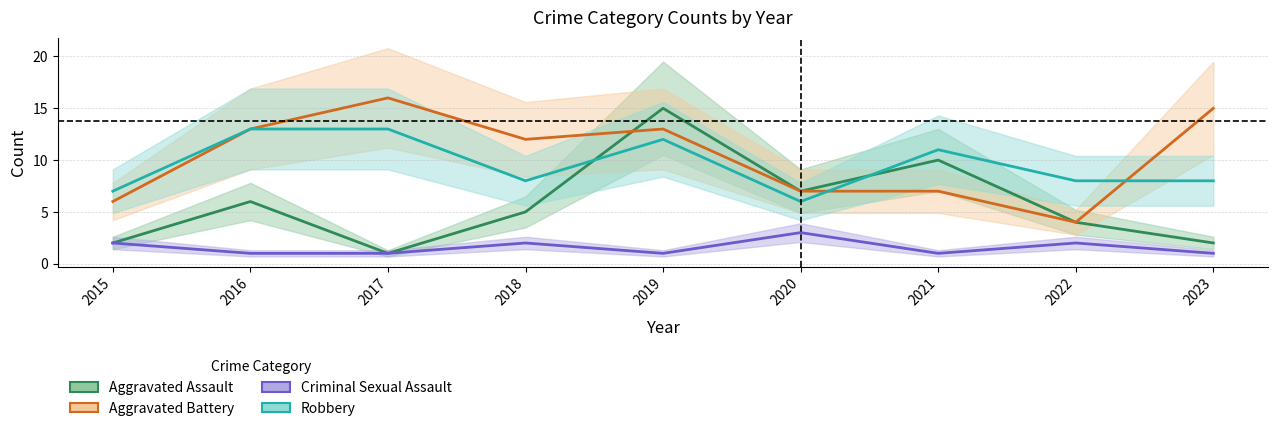

Where is the first local maximum for Criminal Sexual Assault?

2018